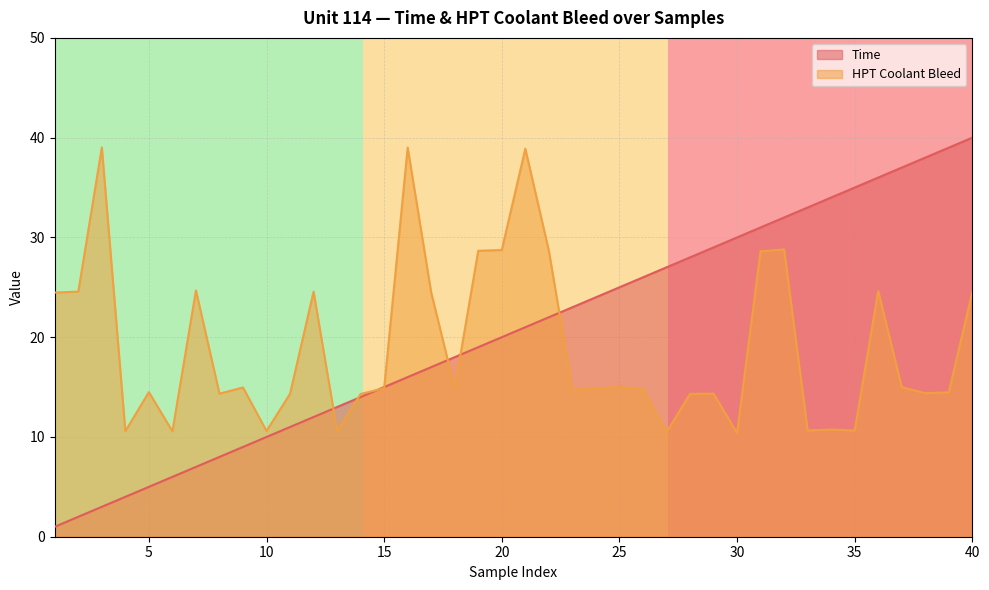

Where is Time nearest to the value 20?

20